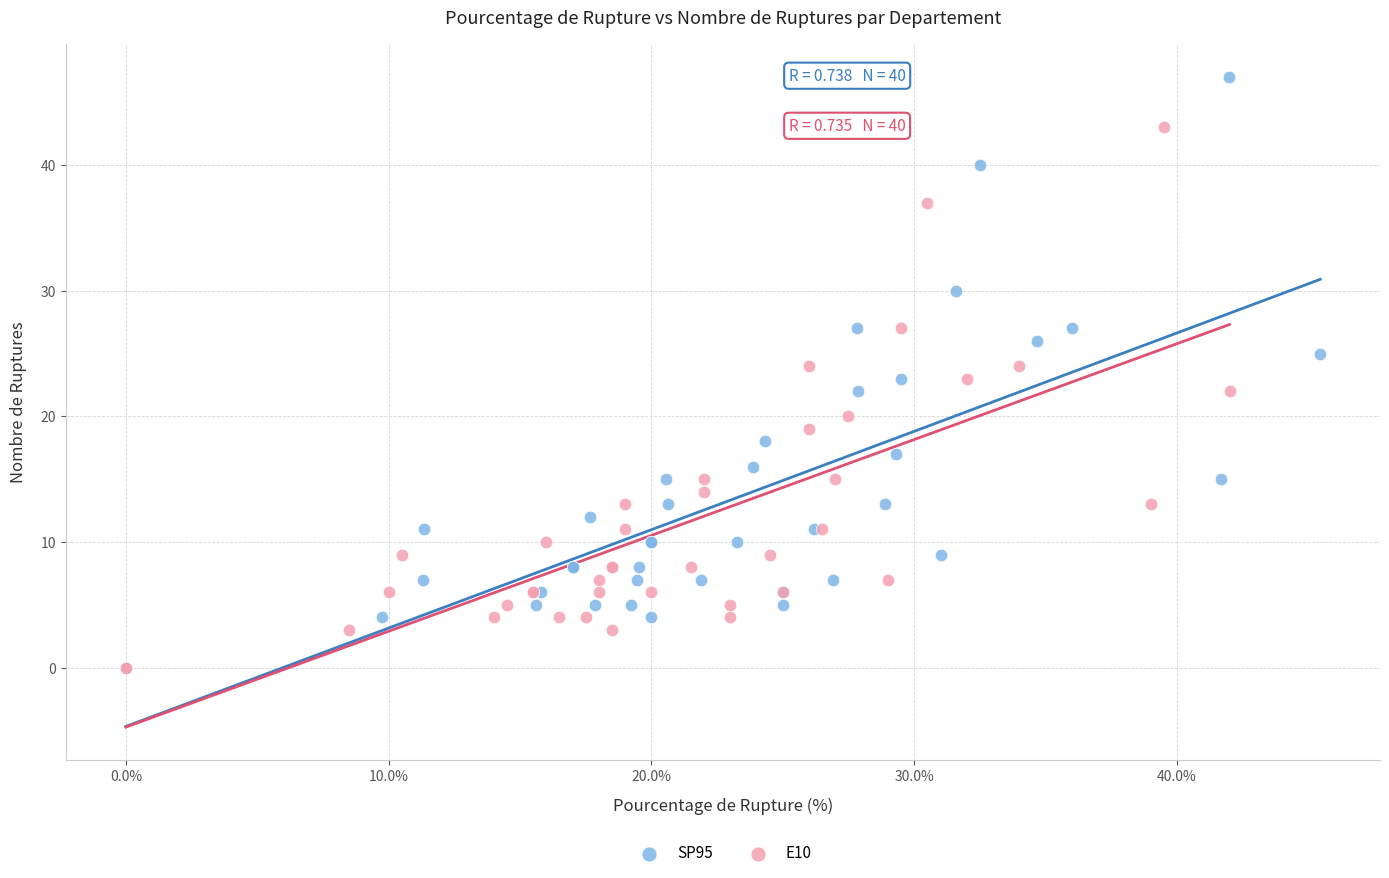

Which series has the widest spread of Y values?

SP95